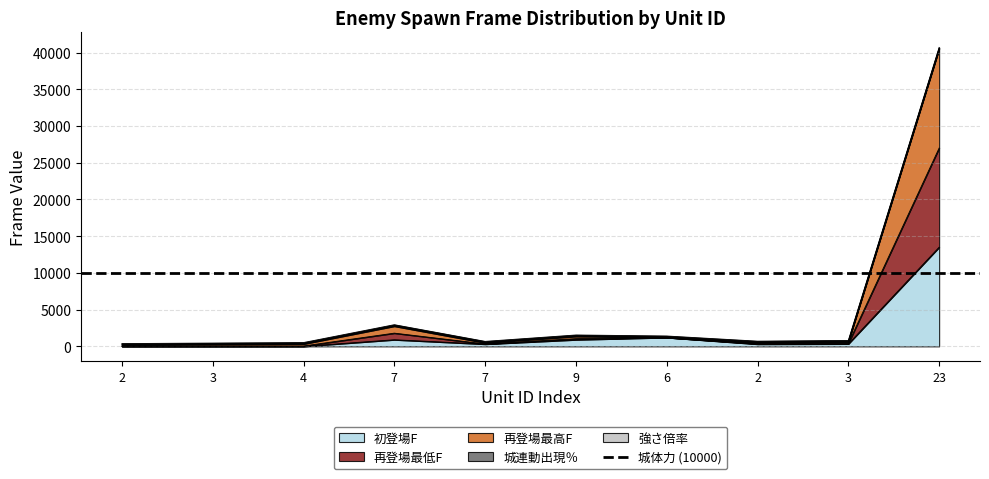

The 再登場最低F series shows 1211 at 6. True or false?

True